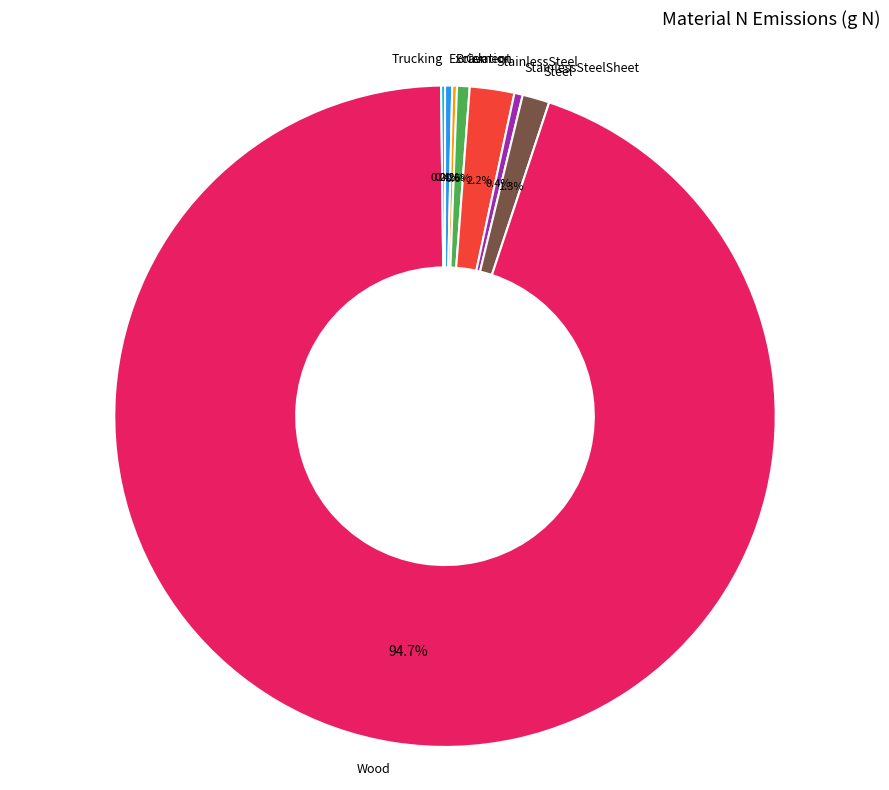

Does any single category account for the majority?

Yes